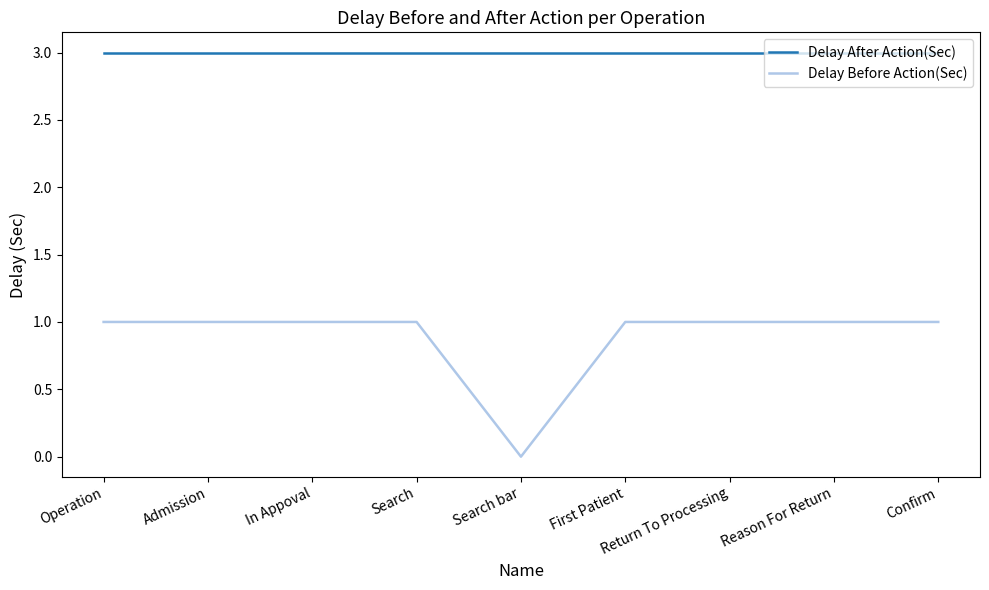

In Delay Before Action(Sec), how many points are lower than both neighbors (excluding endpoints)?

1